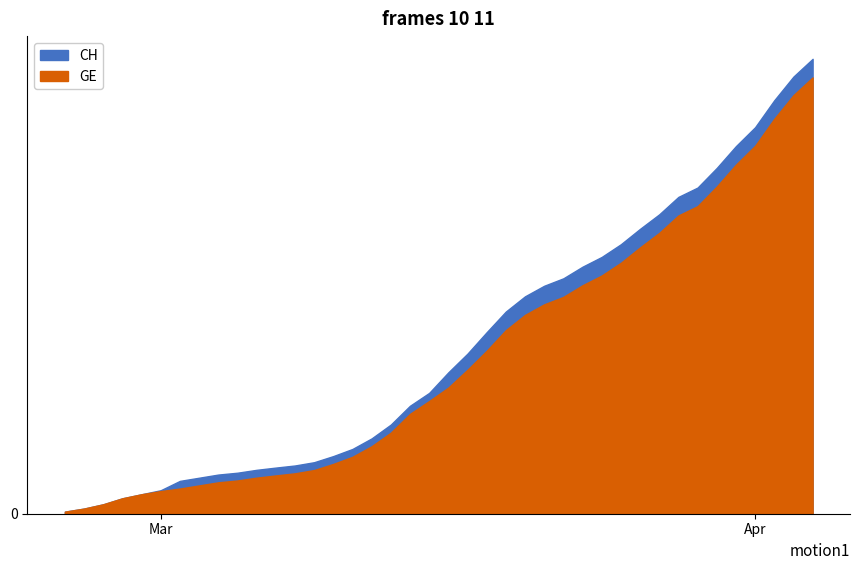

The value of GE at 12 is 441. True or false?

False